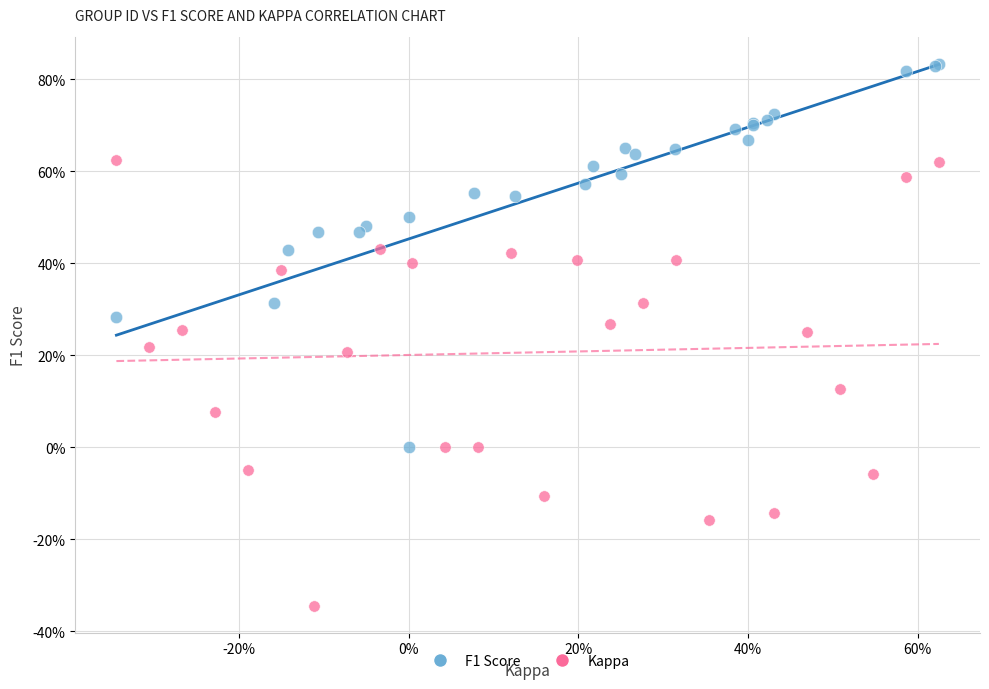

Which series reaches the minimum Y coordinate?

Kappa